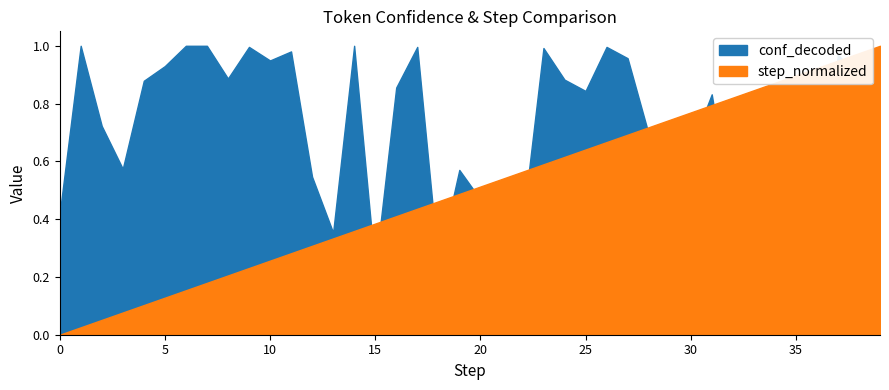

Reading left to right, list all the values displayed in this chart.

conf_decoded: 0.4	1.0	0.7	0.6	0.9	0.9	1.0	1.0	0.9	1.0	0.9	1.0	0.5	0.4	1.0	0.2	0.9	1.0	0.2	0.6	0.5	0.5	0.4	1.0	0.9	0.8	1.0	1.0	0.7	0.6	0.6	0.8	0.4	0.2	0.7	0.4	0.4	1.0	0.9	0.9
step_normalized: 0.0	0.0	0.1	0.1	0.1	0.1	0.2	0.2	0.2	0.2	0.3	0.3	0.3	0.3	0.4	0.4	0.4	0.4	0.5	0.5	0.5	0.5	0.6	0.6	0.6	0.6	0.7	0.7	0.7	0.7	0.8	0.8	0.8	0.8	0.9	0.9	0.9	0.9	1.0	1.0